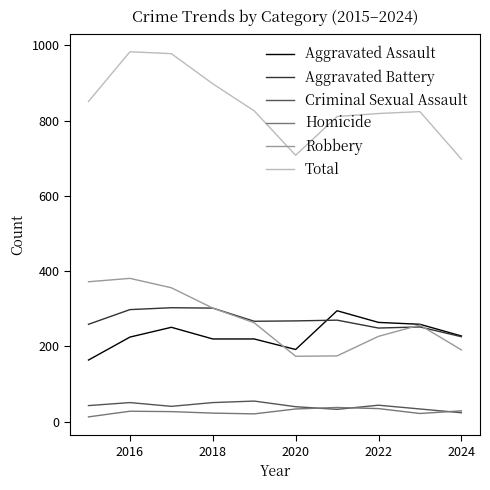

Count the number of data series in this chart.

6